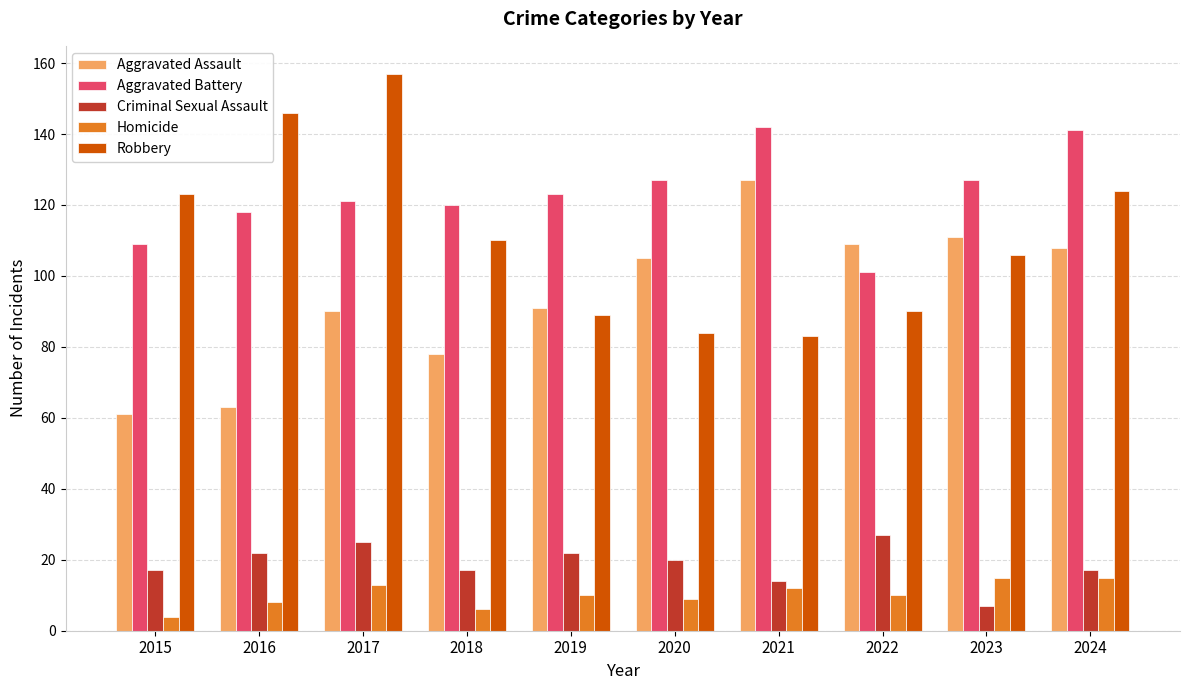

Does the chart contain stacked bars?

No